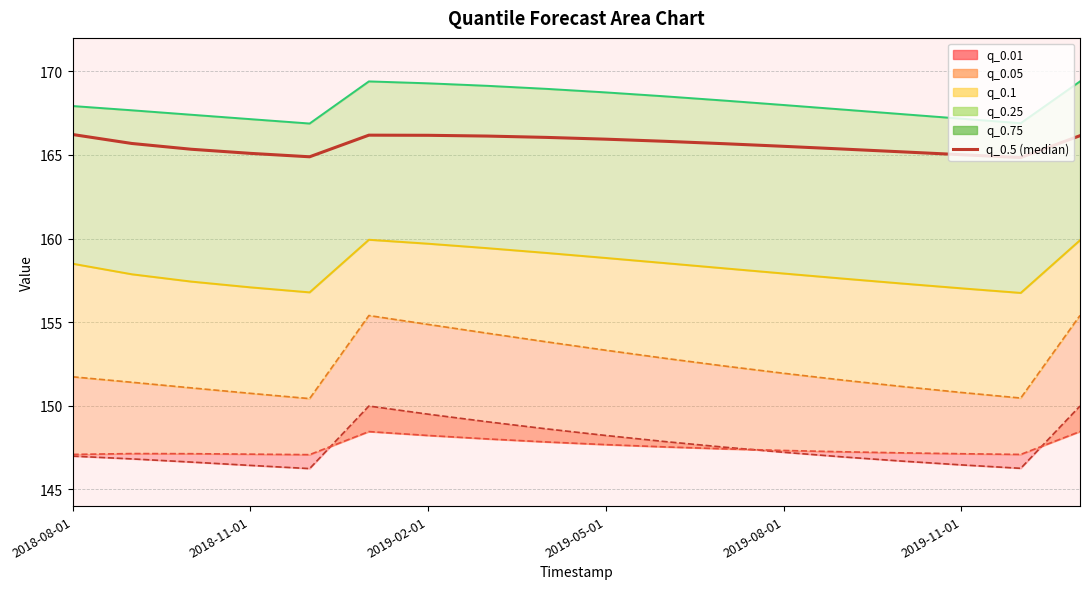

What is the sum of the values at 9 and 11?

331.6